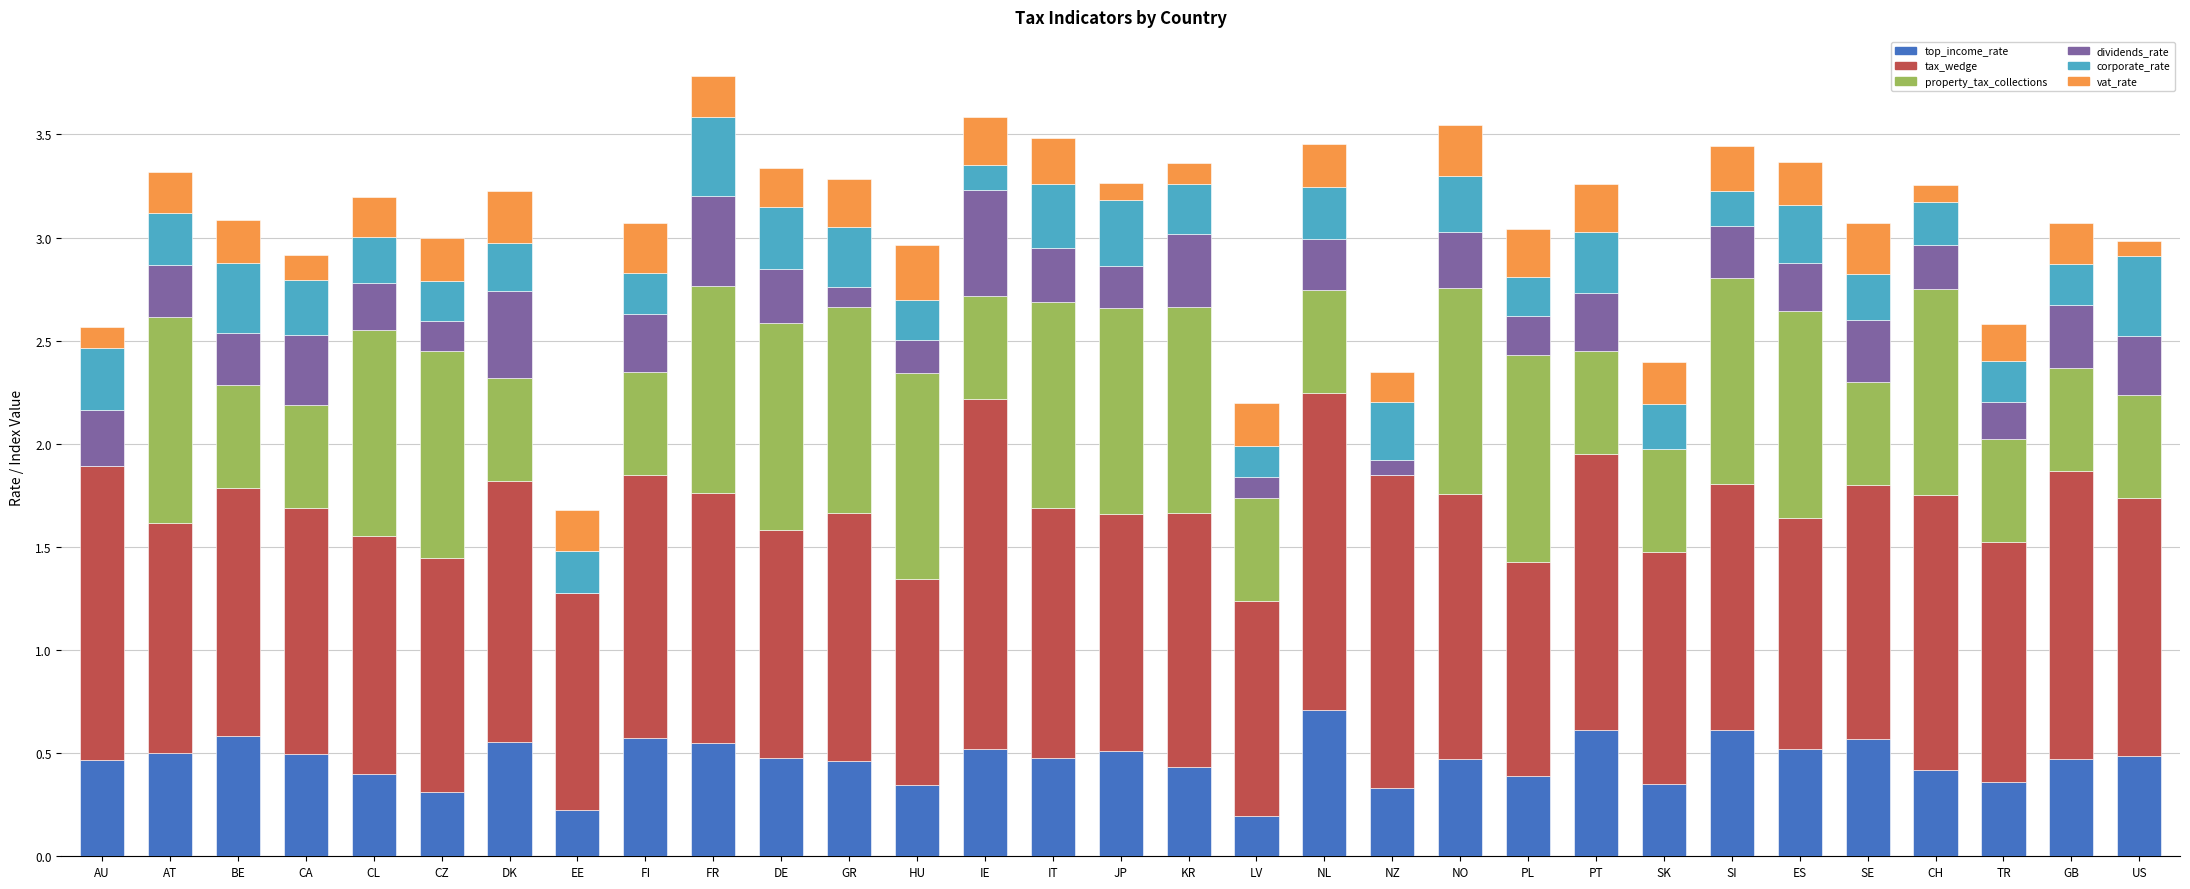

What is the sum of all top_income_rate values?

14.4